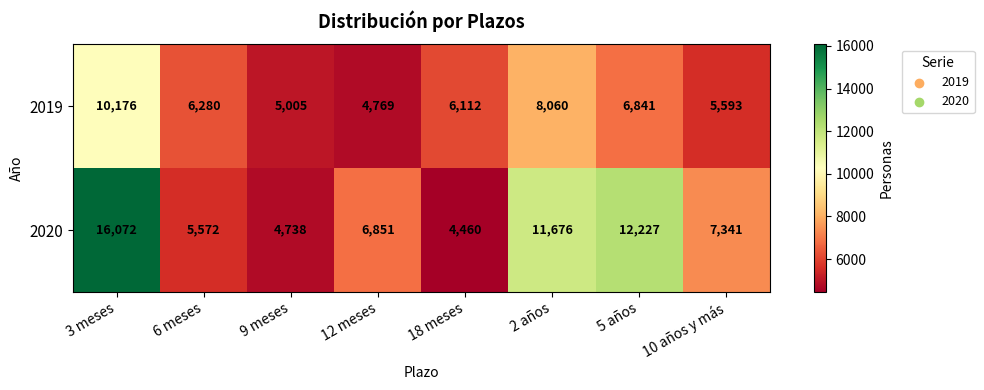

Which series has the widest spread of values?

2020